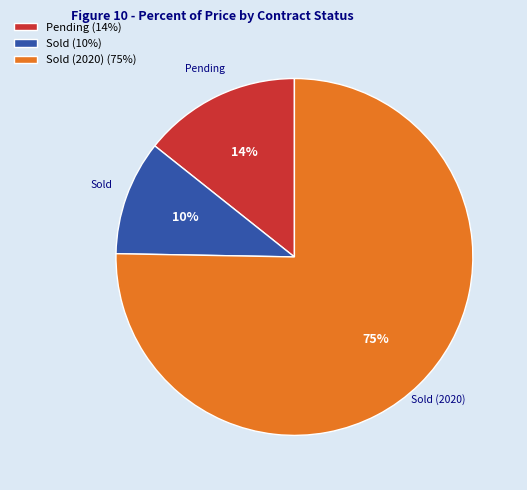

Do Pending and Sold (2020) together represent more than half of the pie?

Yes